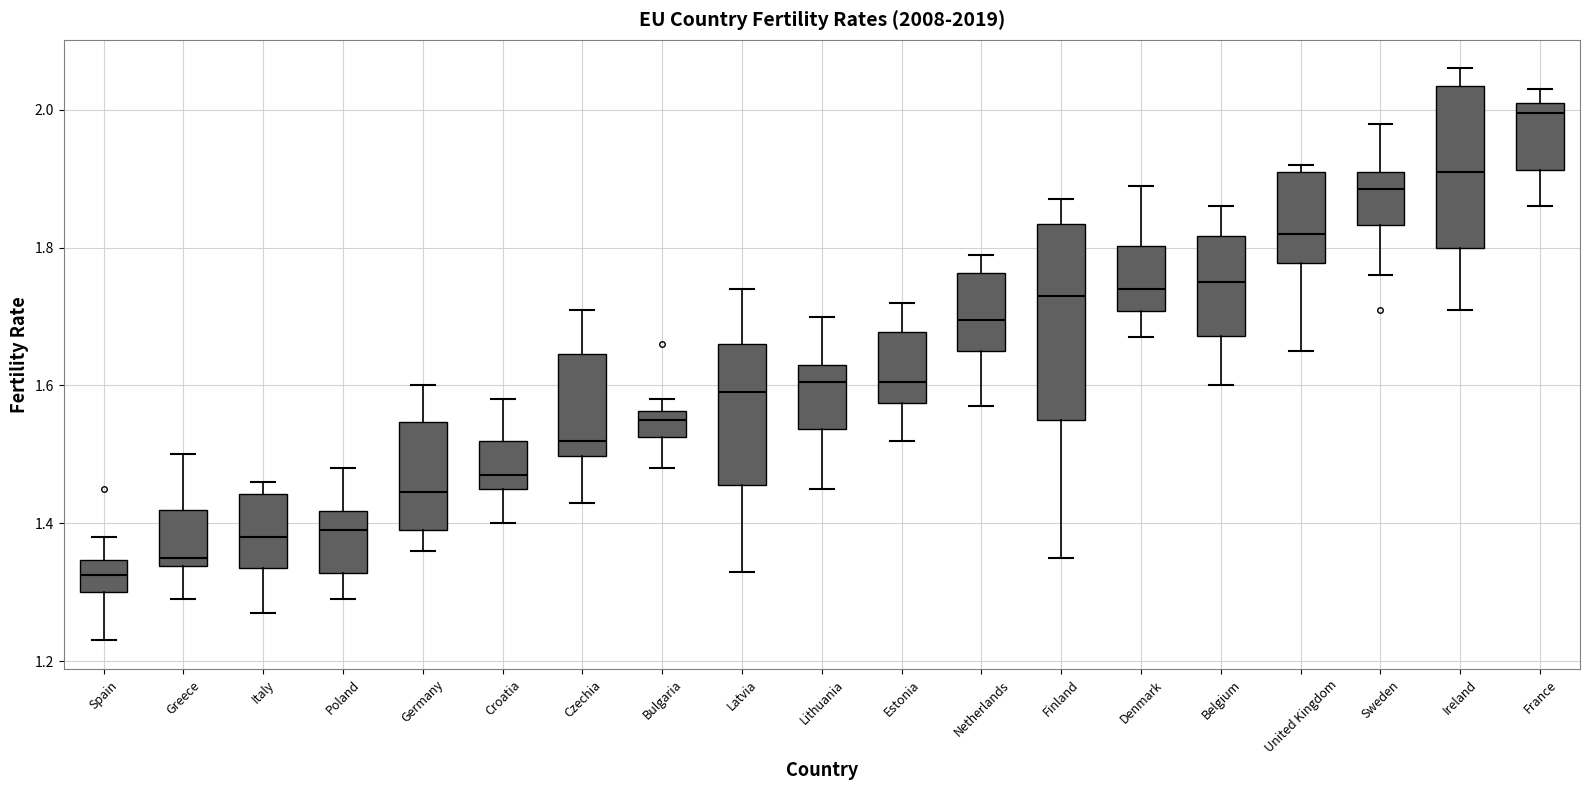

Where does the upper whisker of the box for Finland end on the y-axis? The values are not printed on the chart, so give them approximately, as read against the axis.

1.88